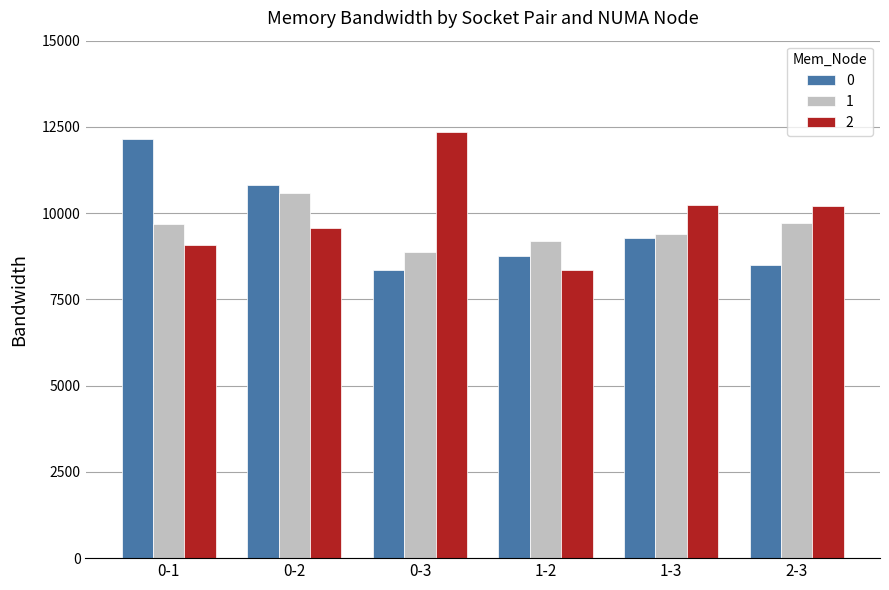

At how many categories does at least one series exceed 11238?

2